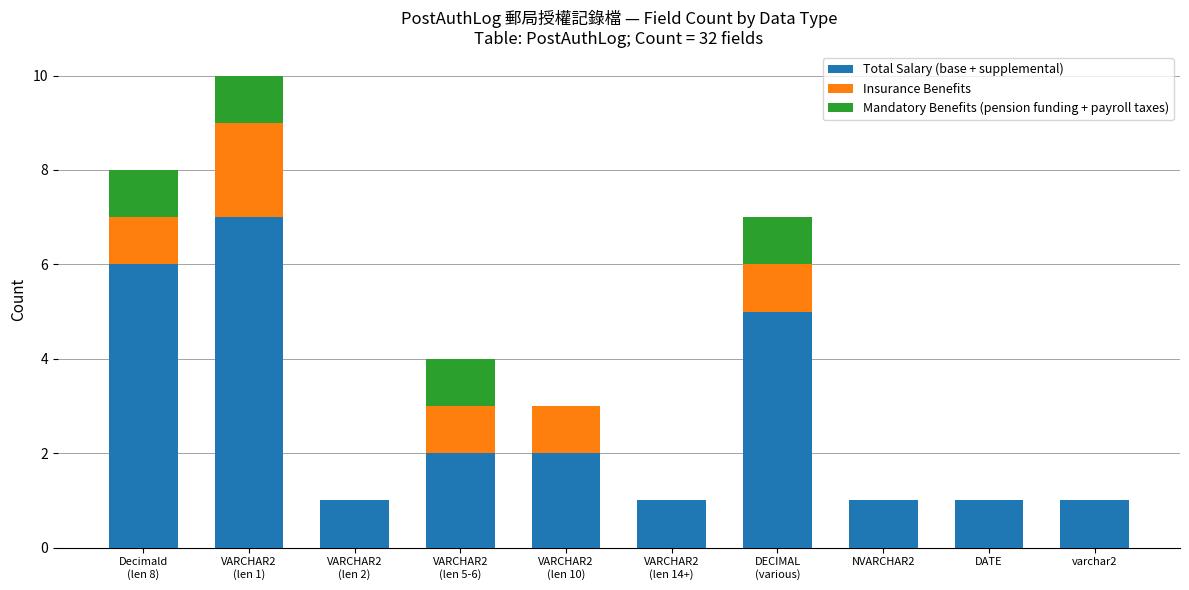

The value of Total Salary (base + supplemental) at DATE is 1. True or false?

True